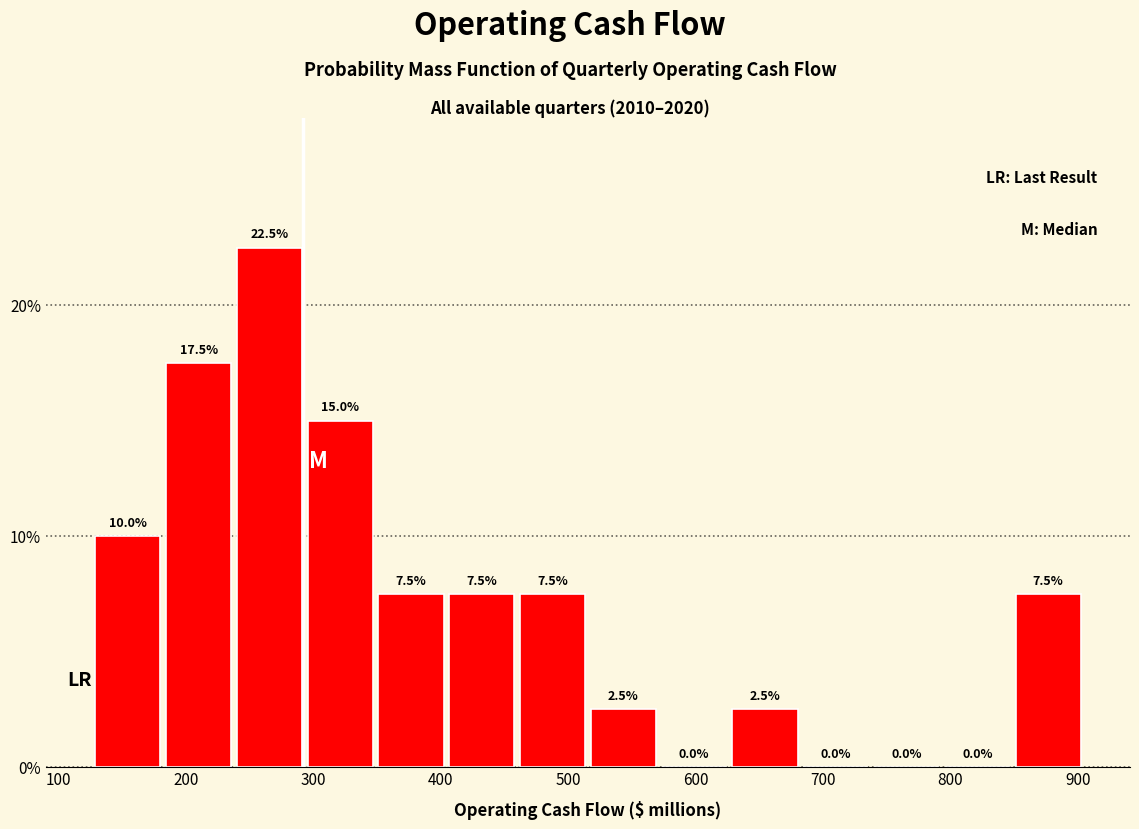

Reading left to right, list every bar in this chart as the range it spans on the x-axis followed by its height. The bar edges are not printed on the chart, so give them approximately, as read against the axis.

130 to 180: 10.0
180 to 240: 17.5
240 to 290: 22.5
290 to 350: 15.0
350 to 400: 7.5
400 to 460: 7.5
460 to 520: 7.5
520 to 570: 2.5
570 to 630: 0.0
630 to 680: 2.5
680 to 740: 0.0
740 to 790: 0.0
790 to 850: 0.0
850 to 900: 7.5